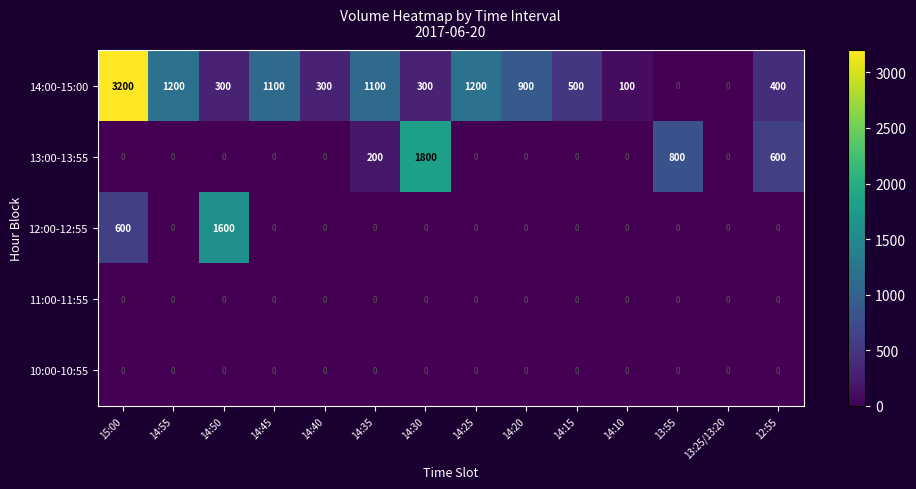

What is the highest value of the 13:00-13:55 series?

1800